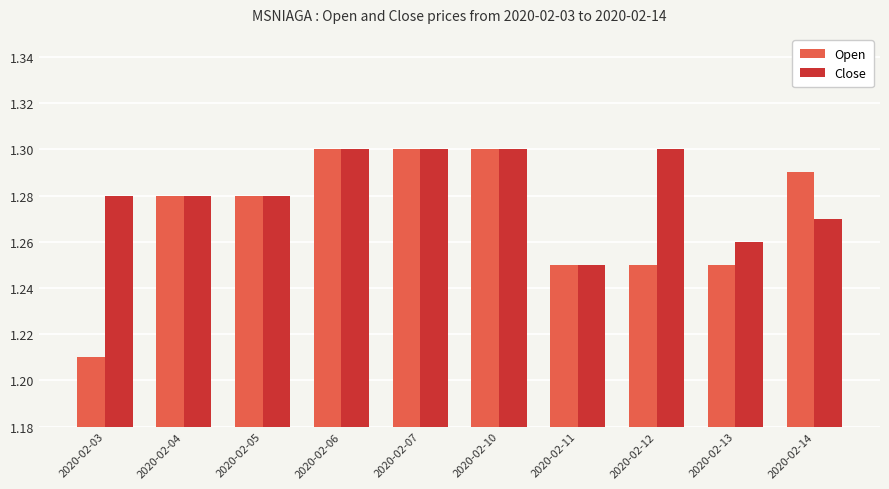

At which label does Close reach its minimum?

2020-02-11